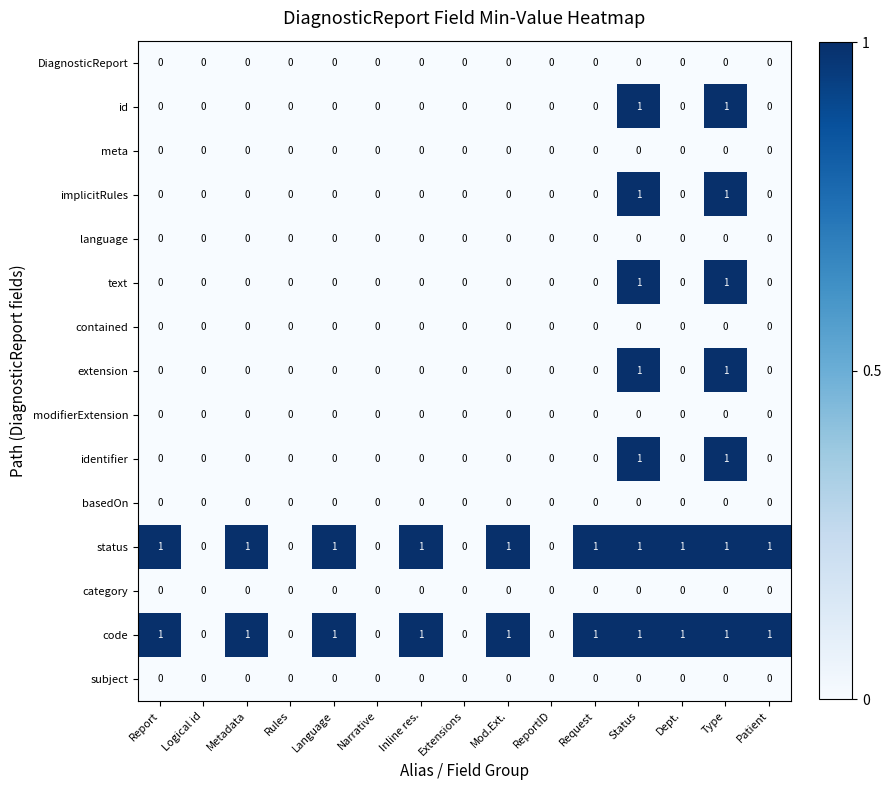

Is the value of contained at Logical id greater than the value of code at Inline res.?

No